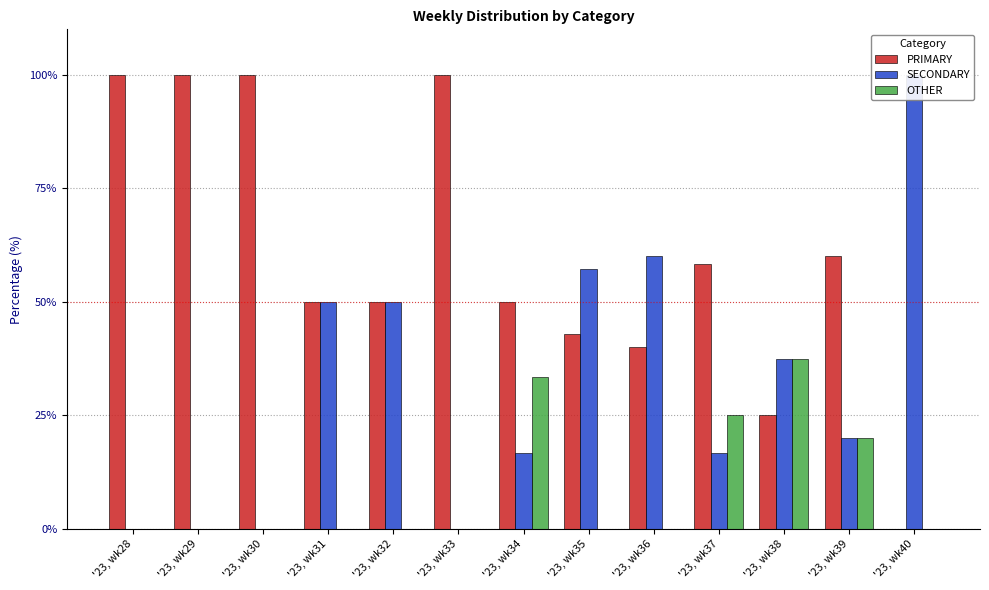

How many distinct data groups are displayed?

3